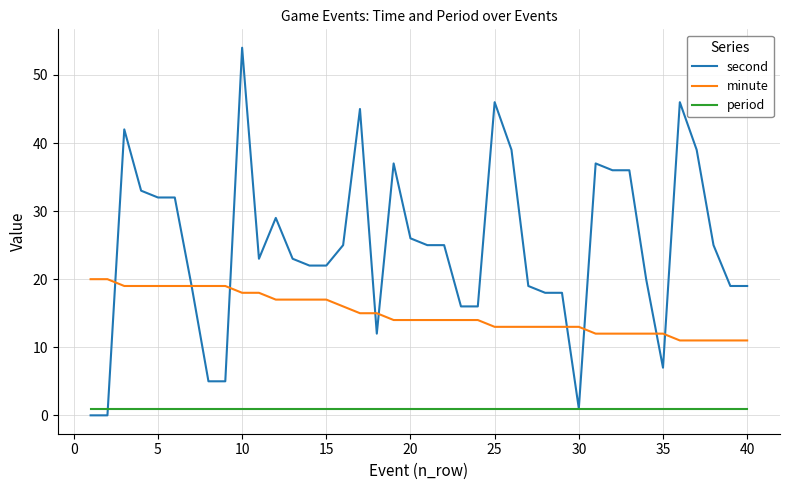

Which series has the widest spread of values?

second